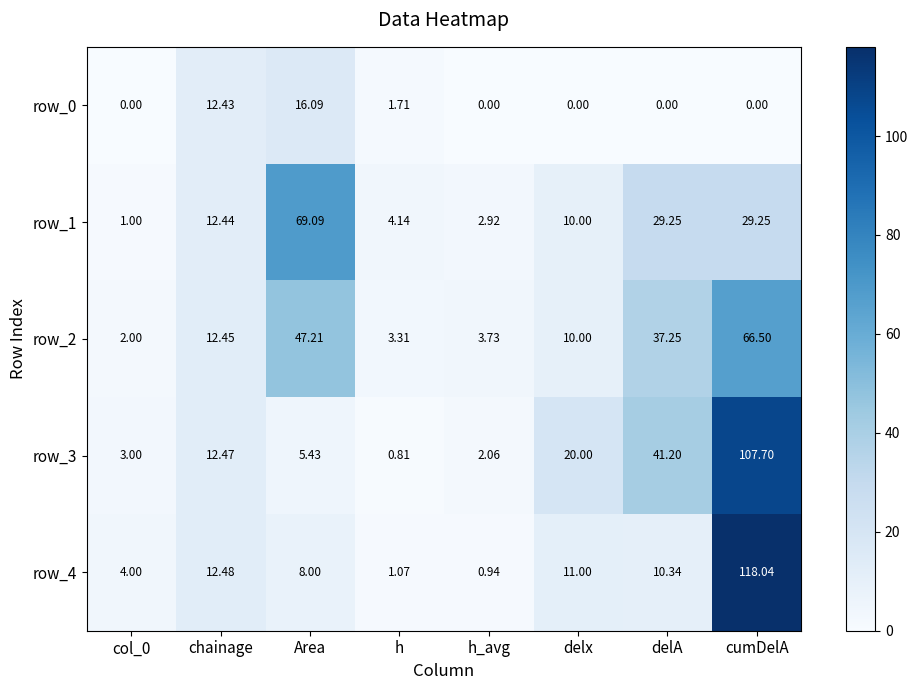

At which label is row_0 closest to 8?

chainage